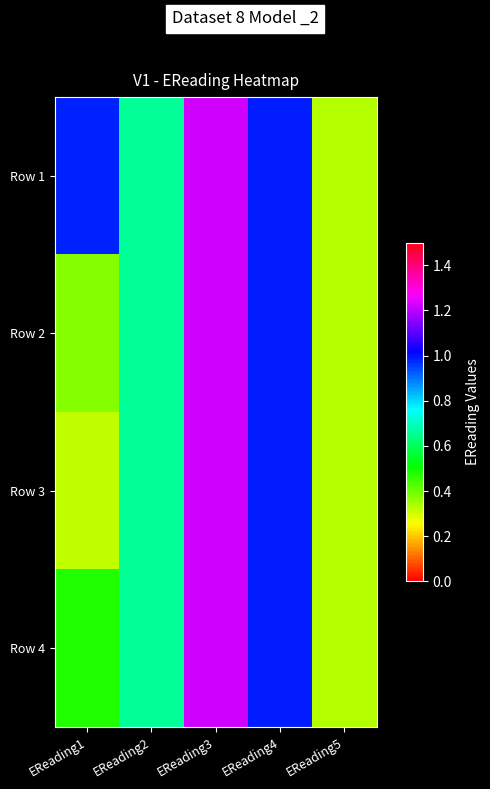

At which category is the sum across all series the highest?

EReading3